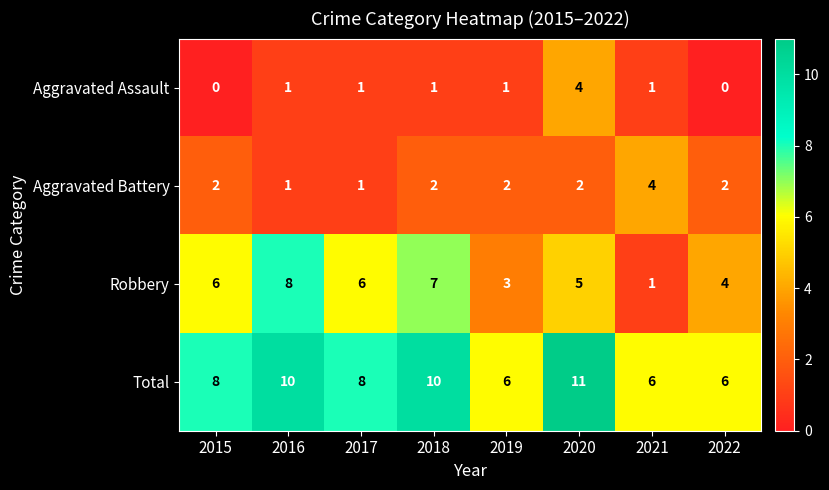

What is the sum of the Aggravated Assault values at 2017 and 2020?

5